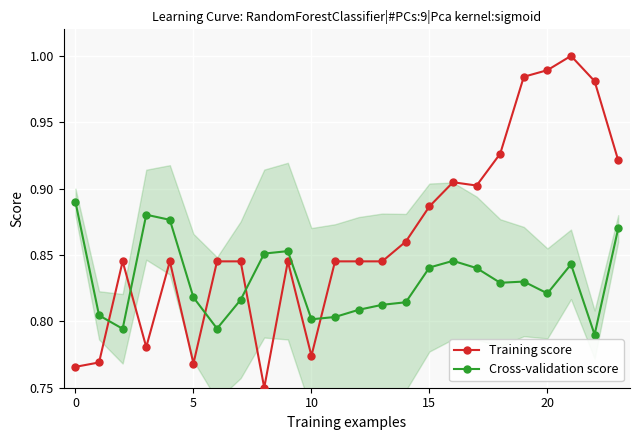

How many distinct data groups are displayed?

2